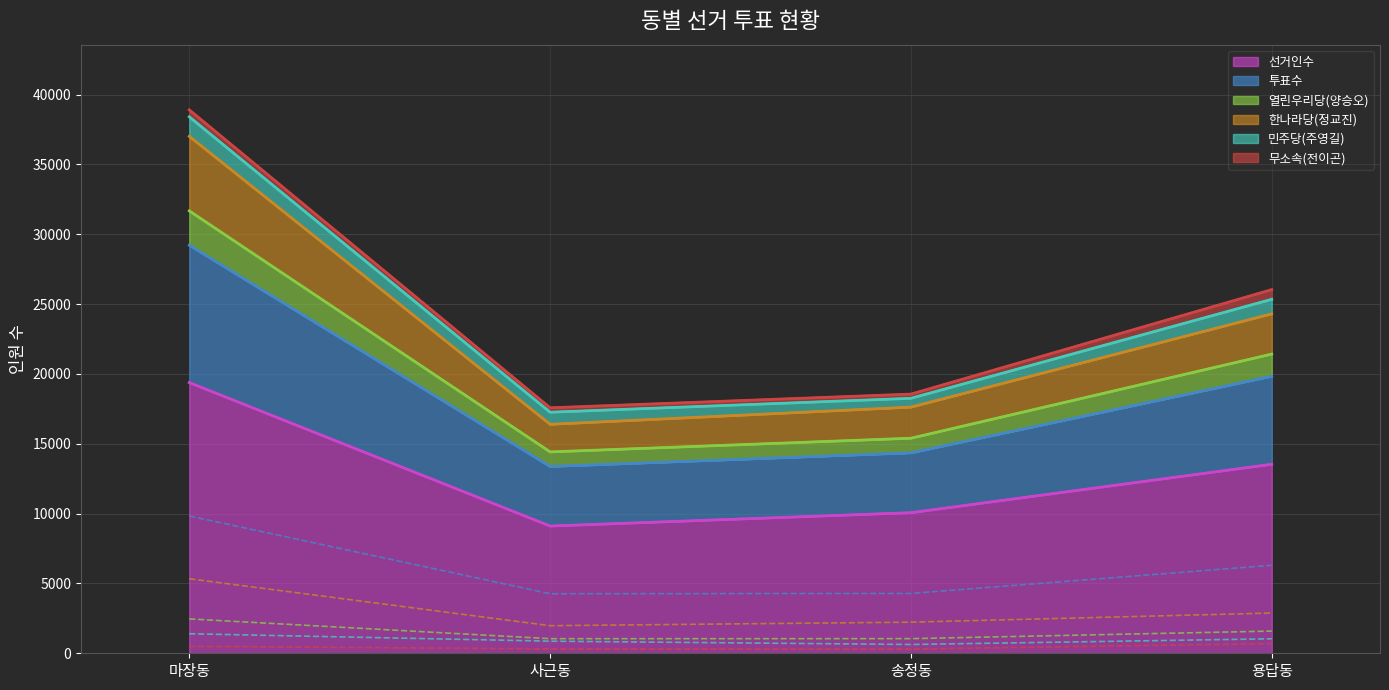

What is the total value across all series at 용답동?

26033